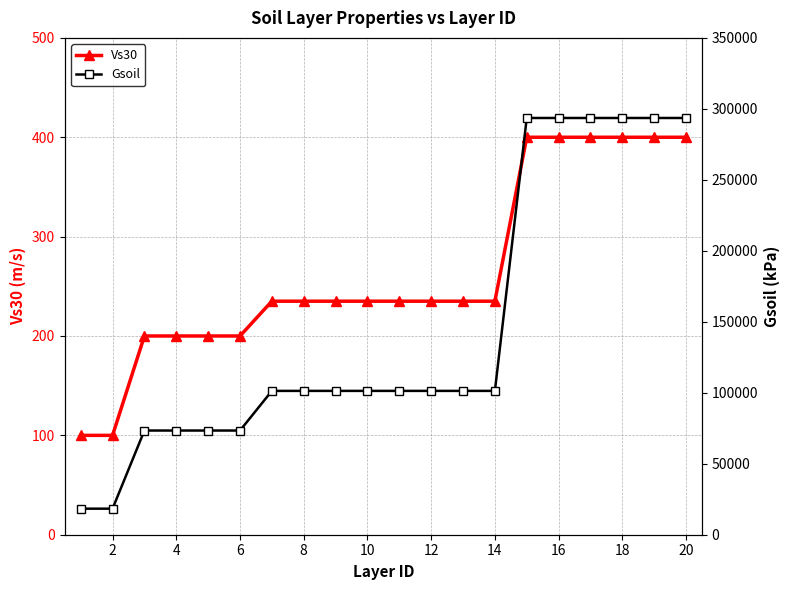

The Gsoil series shows 68379.9 at 14. True or false?

False